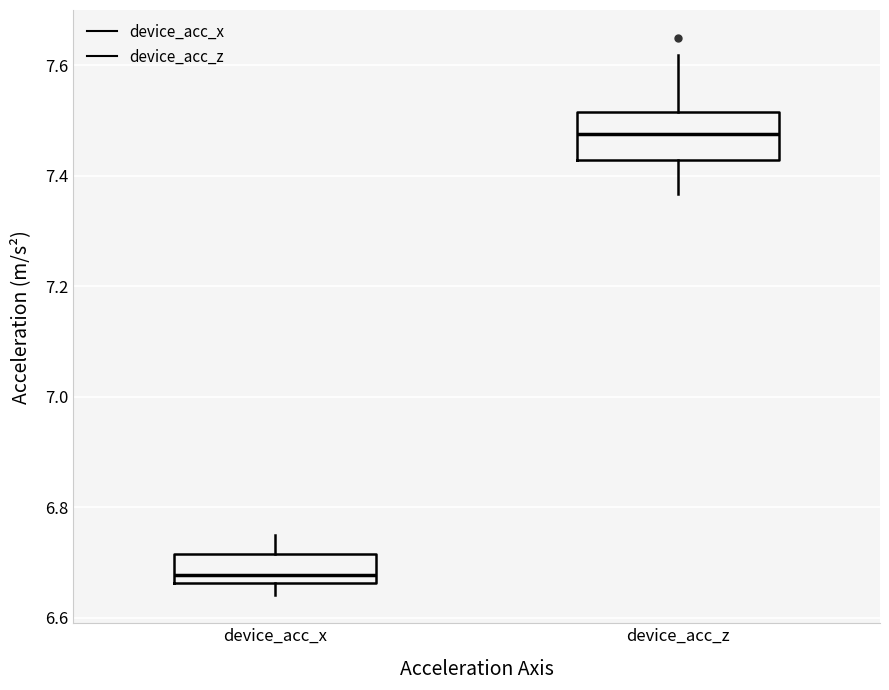

Reading left to right, transcribe this box plot: for each box, give where its median line is, the range the box spans, and where its two whiskers end, as read against the y-axis. The values are not printed on the chart, so give them approximately, as read against the axis.

device_acc_x: median 6.68, box 6.66 to 6.72, whiskers 6.64 to 6.76
device_acc_z: median 7.48, box 7.42 to 7.52, whiskers 7.36 to 7.62